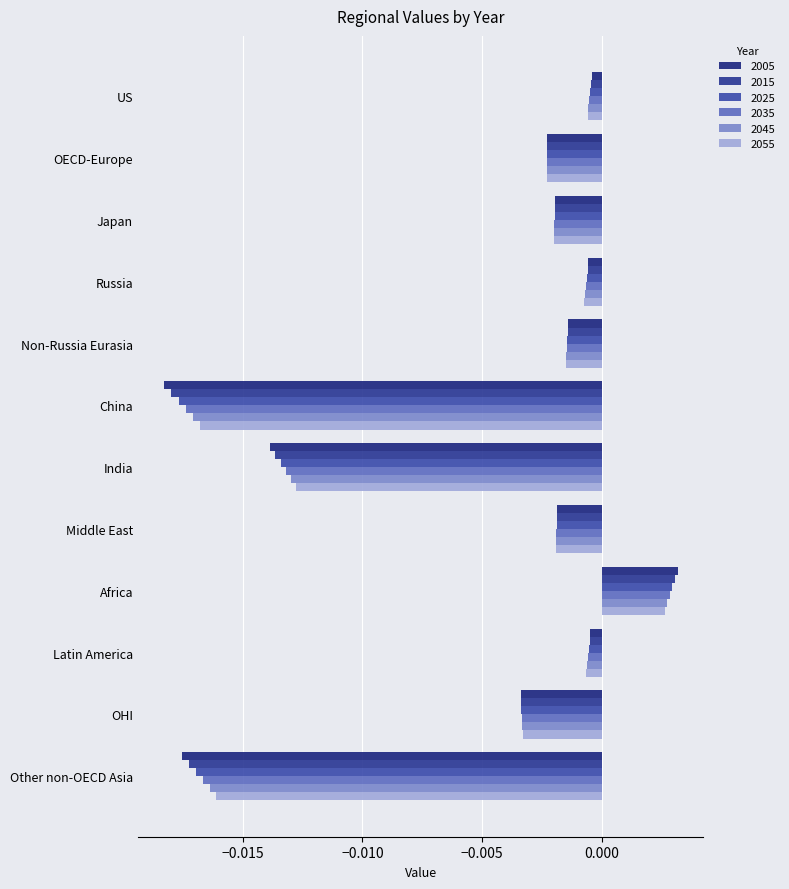

List the series in order of their overall mean, lowest first.

2005, 2015, 2025, 2035, 2045, 2055